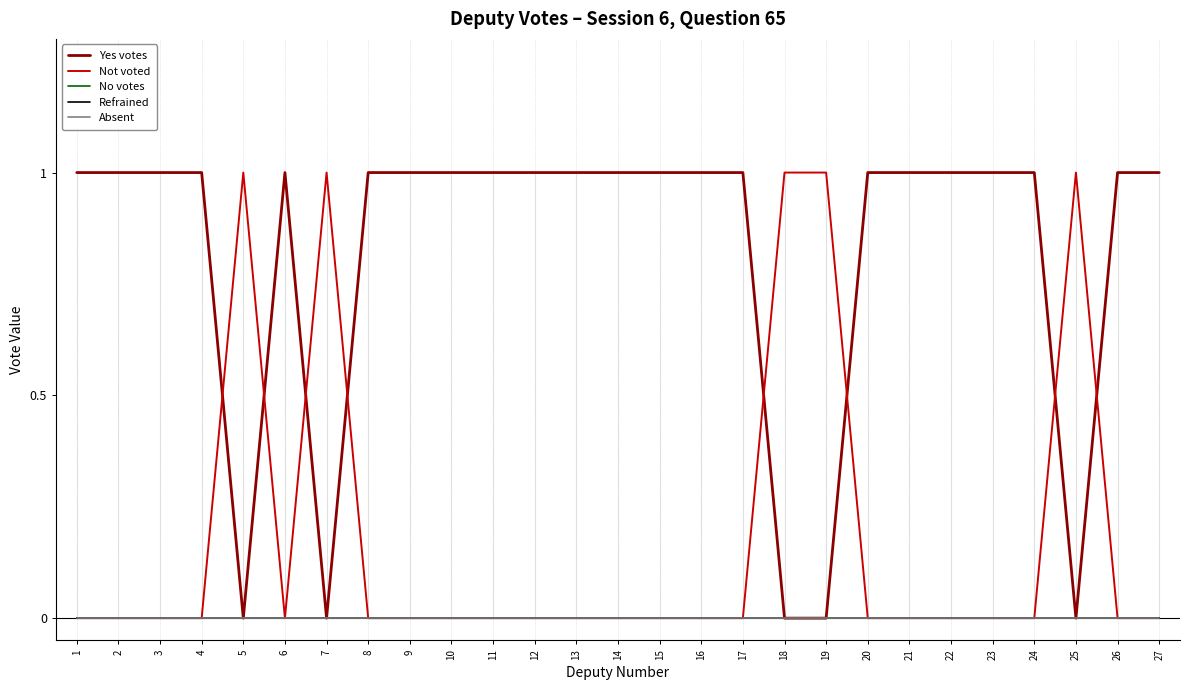

Does the chart have visible grid lines?

No